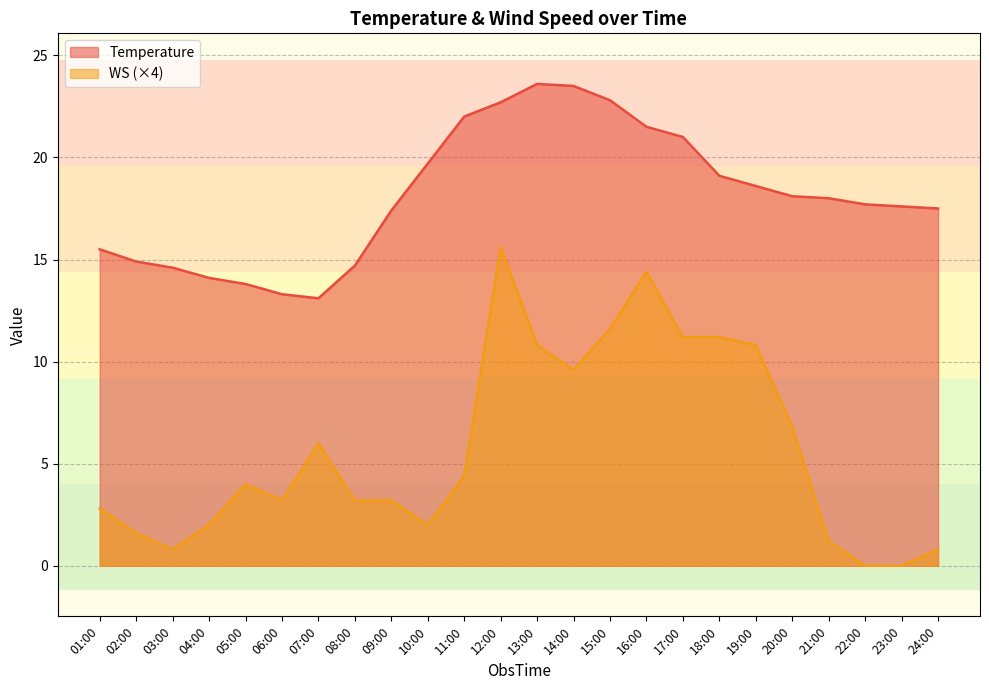

What are all the series names shown in the legend?

Temperature, WS (×4)